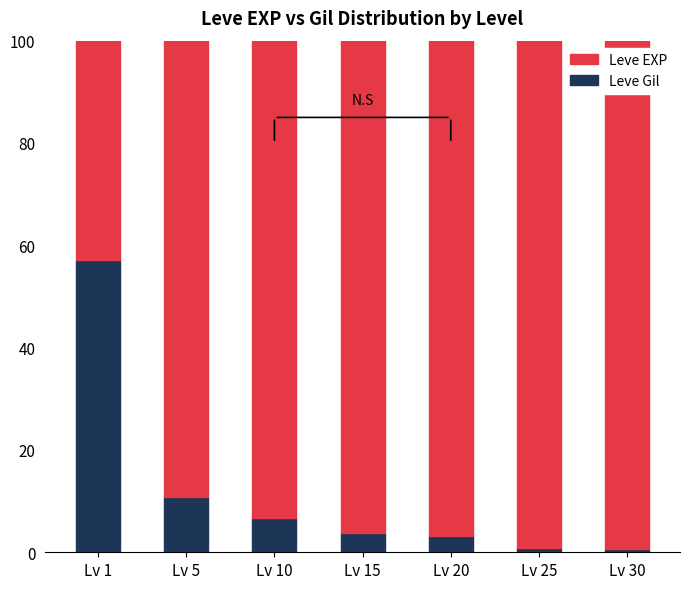

At which label is Leve Gil closest to 28?

Lv 5